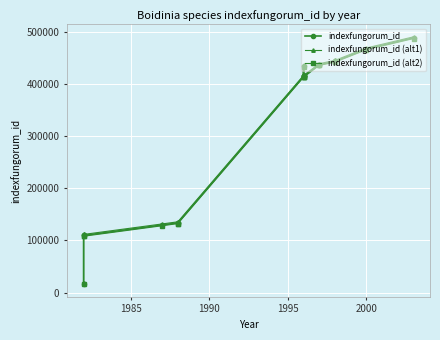

True or false: indexfungorum_id (alt1) has a value of 218727.2 at 9.

False